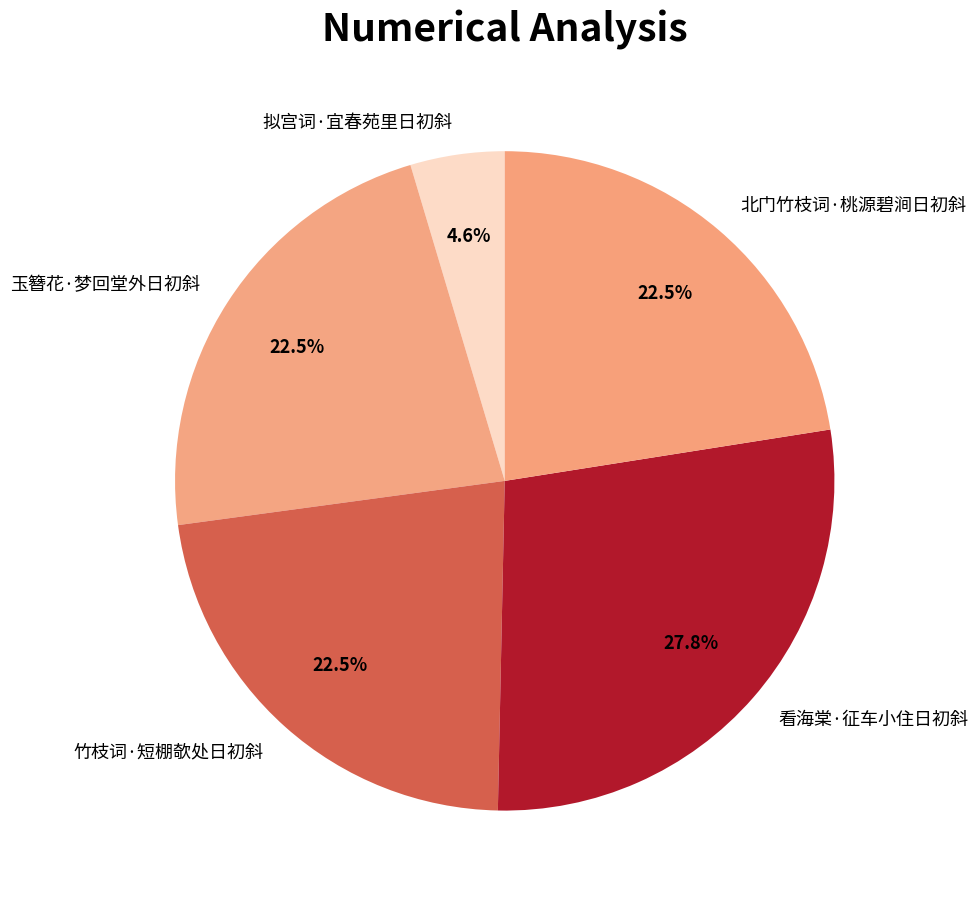

Is there any slice that represents more than half of the pie?

No